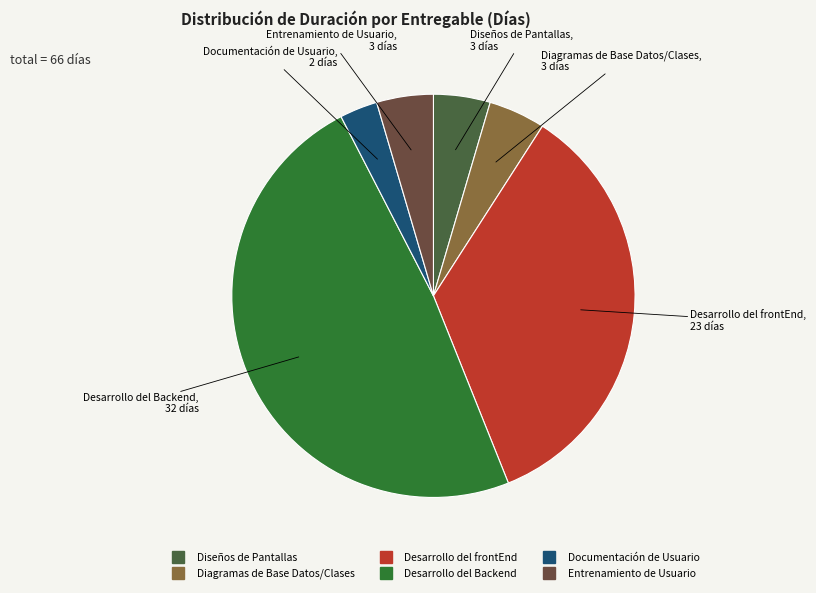

Which has a higher value, Documentación de Usuario or Diagramas de Base Datos/Clases?

Diagramas de Base Datos/Clases